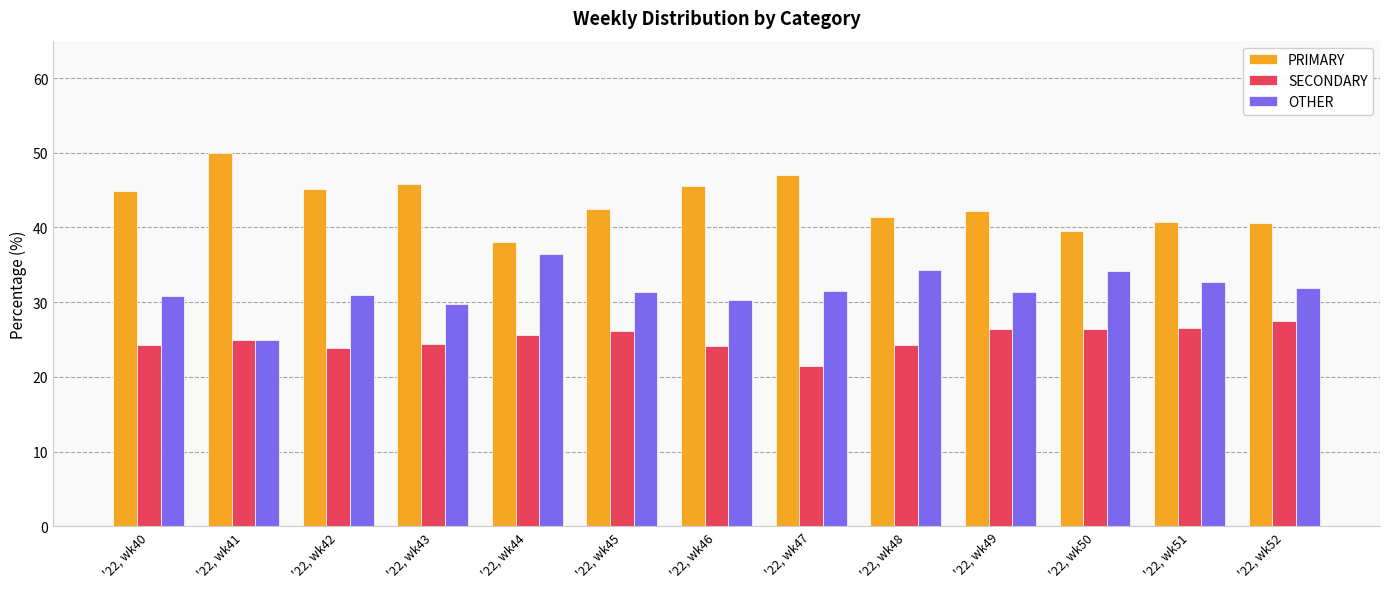

What is the difference between the SECONDARY values at '22, wk47 and '22, wk41?

3.6